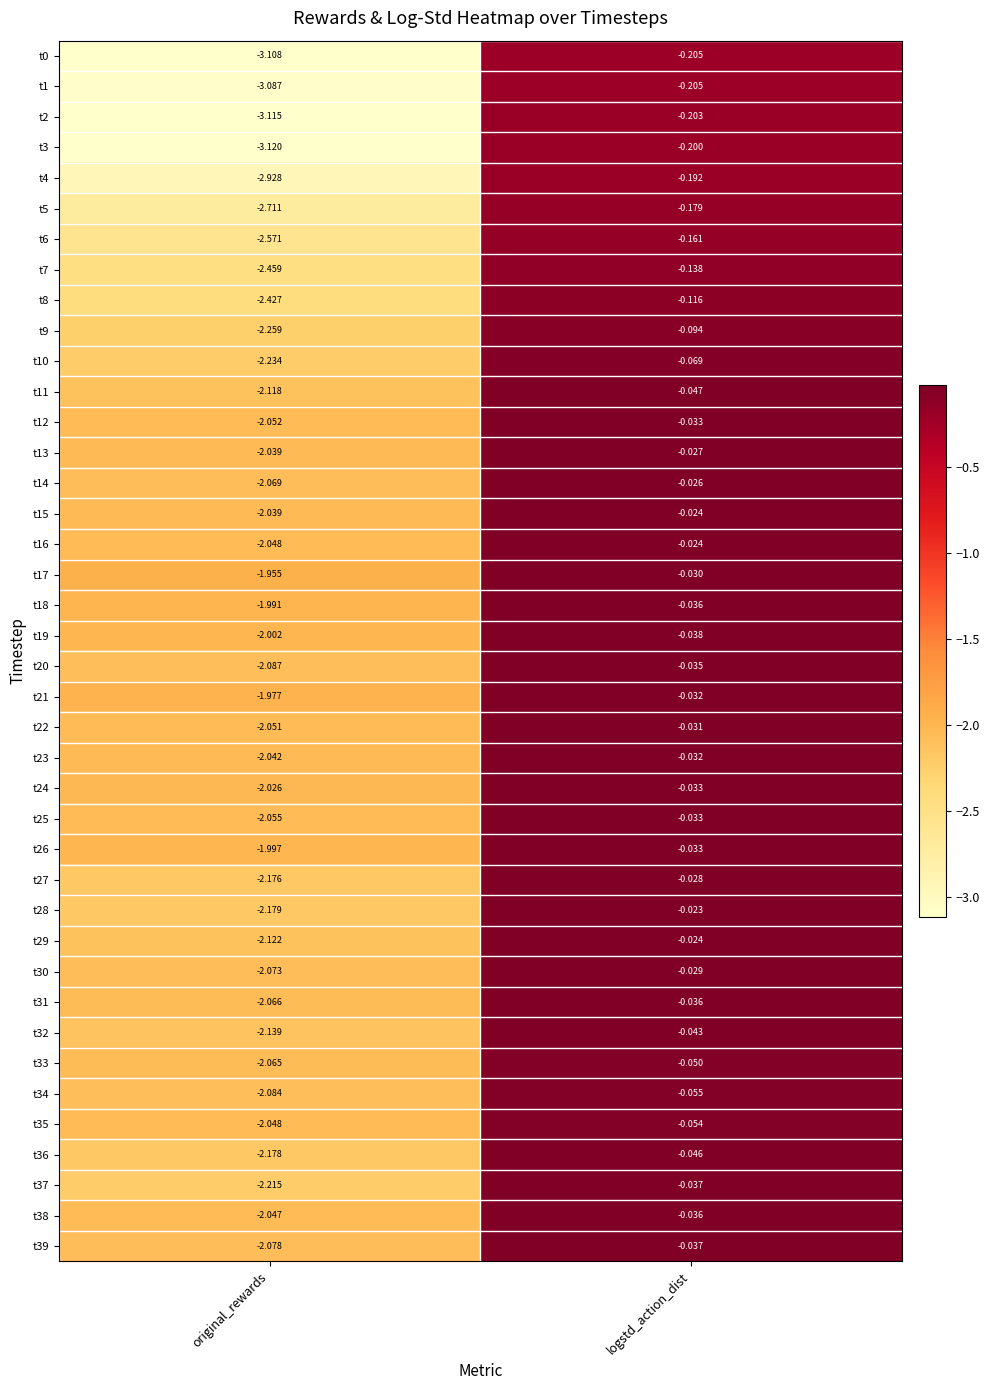

Rank the categories by t16 value from lowest to highest.

original_rewards, logstd_action_dist